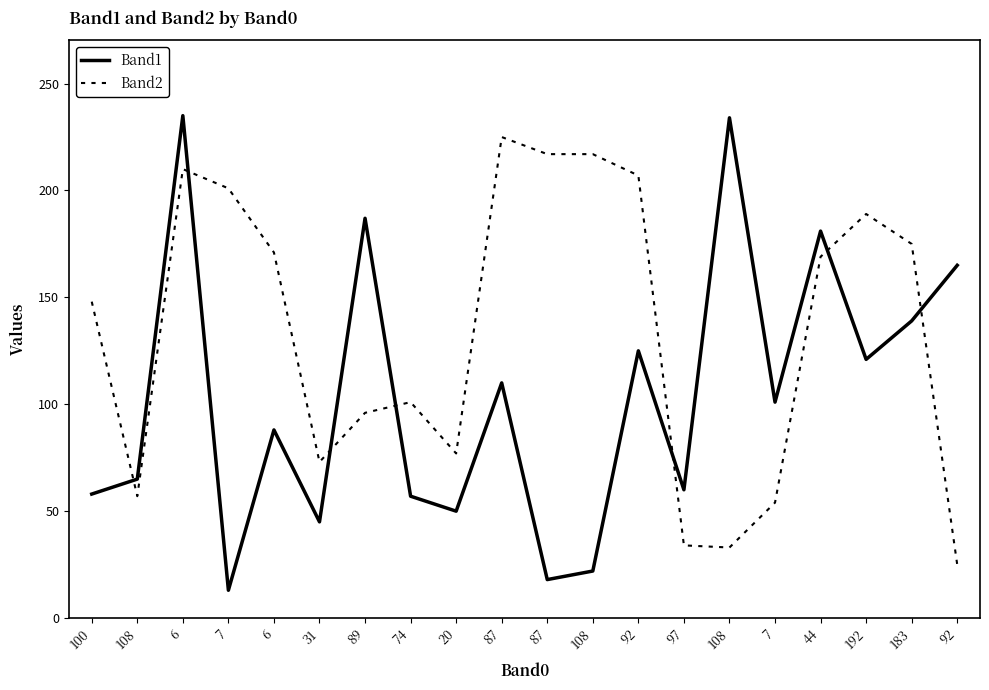

Reading right to left, list all the values displayed in this chart.

Band1: 92=165	183=139	192=121	44=181	7=101	108=234	97=60	92=125	108=22	87=18	87=110	20=50	74=57	89=187	31=45	6=88	7=13	6=235	108=65	100=58
Band2: 92=25	183=175	192=189	44=169	7=54	108=33	97=34	92=207	108=217	87=217	87=225	20=77	74=101	89=96	31=73	6=171	7=201	6=210	108=57	100=148